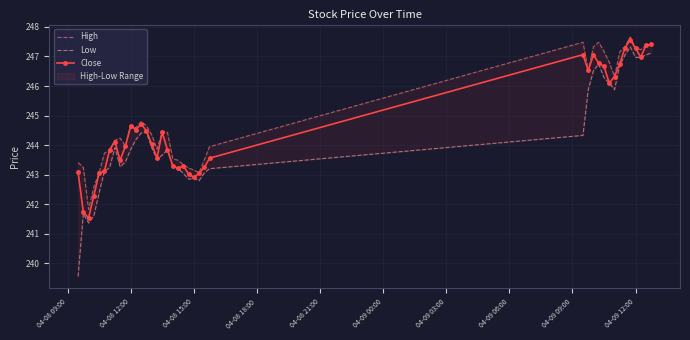

At how many categories does at least one series exceed 245?

14